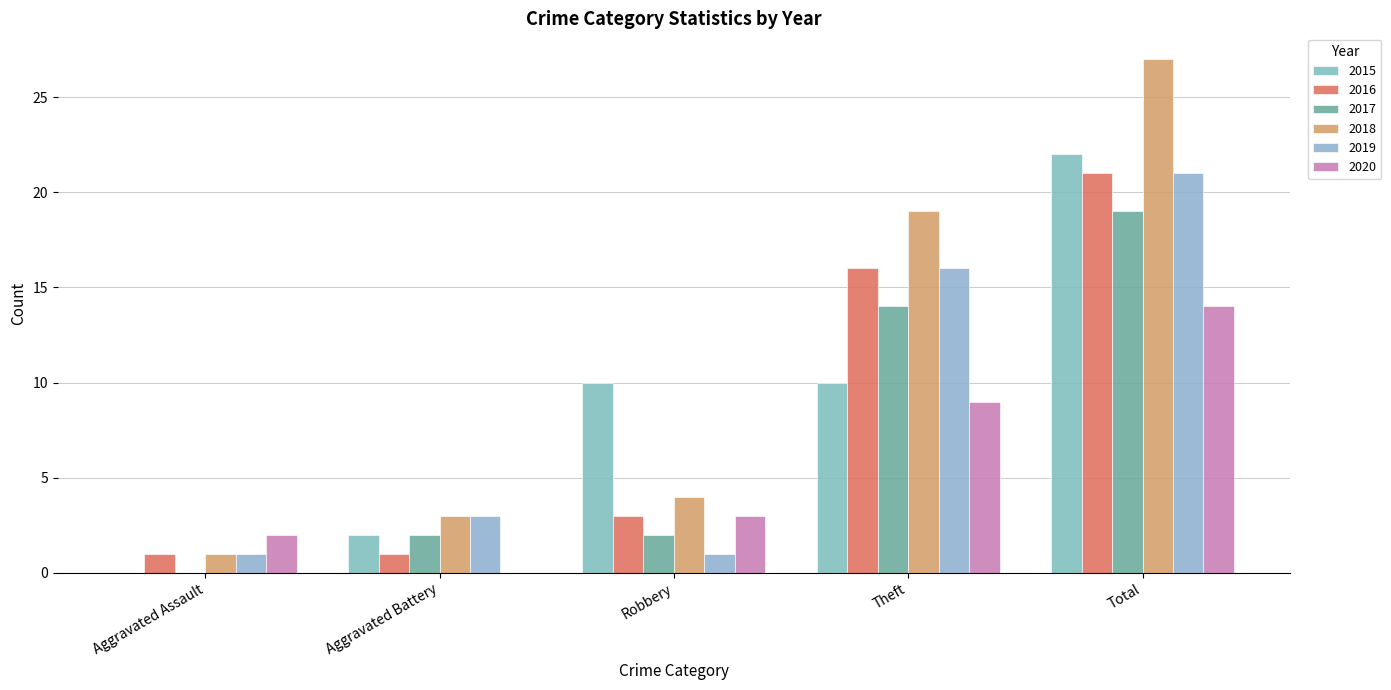

At which label does 2017 first exceed 2?

Theft